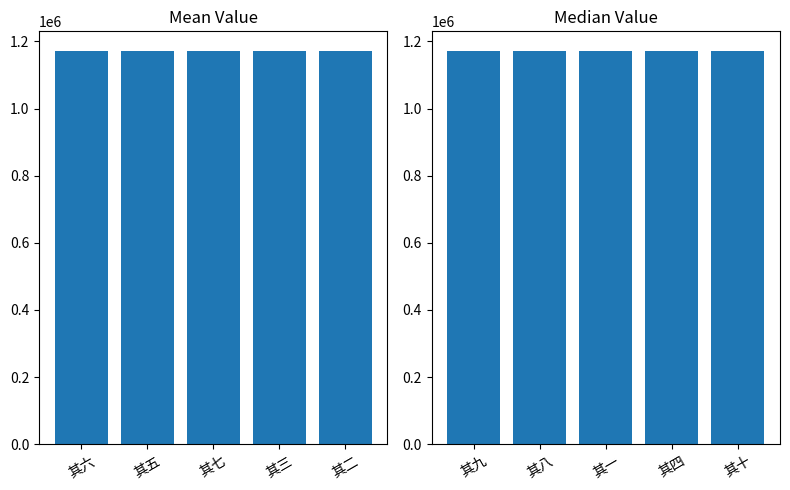

Which series has the largest range (max minus min)?

col_0 (right)